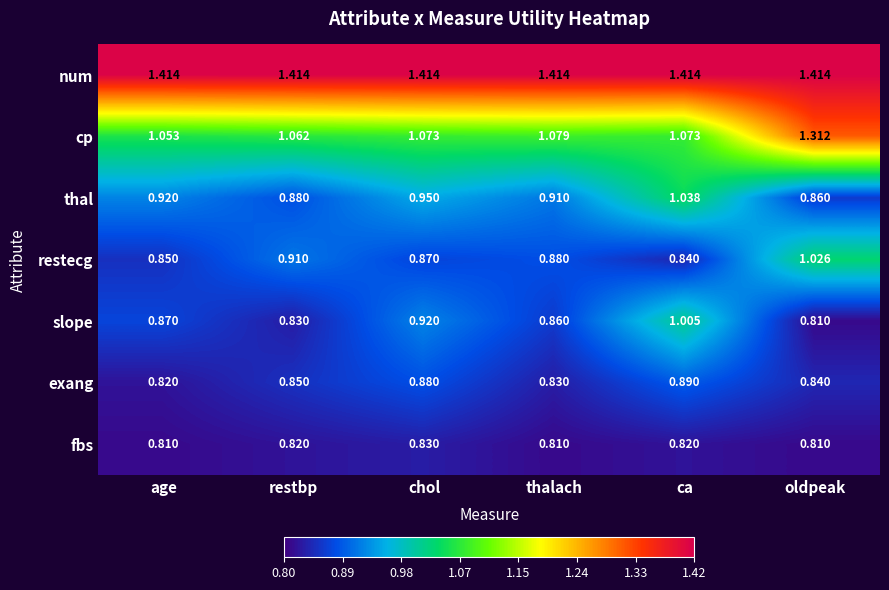

Rank the series by their maximum value, from lowest to highest.

fbs, exang, slope, restecg, thal, cp, num